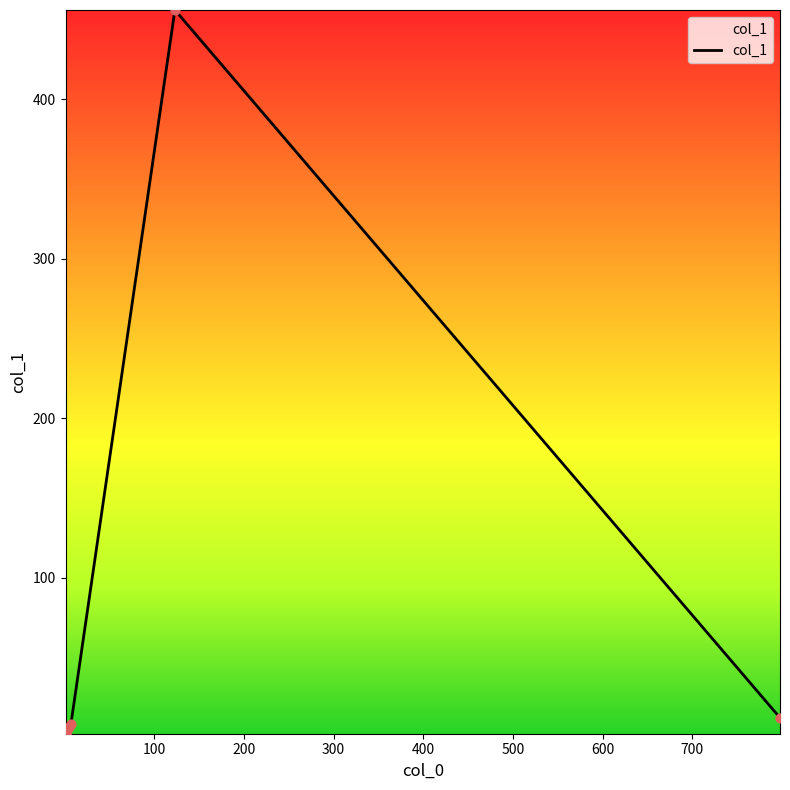

What is the average value?

81